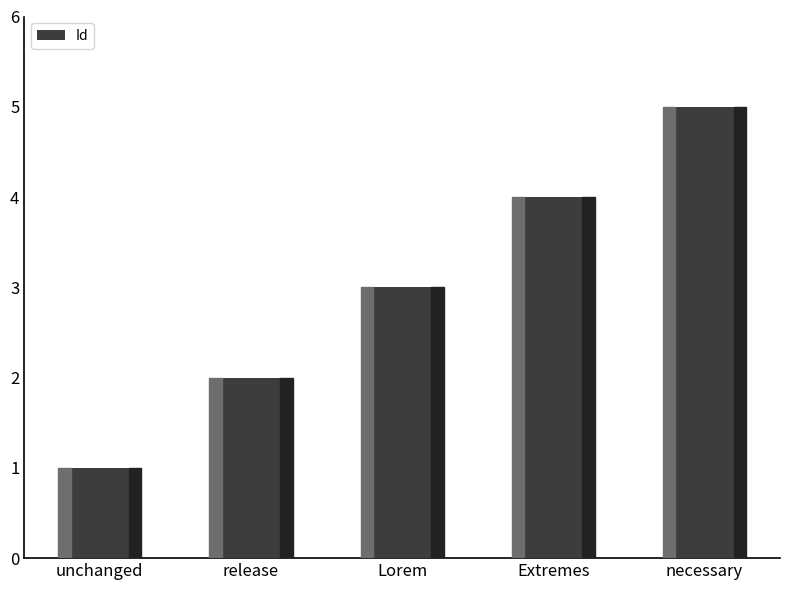

What is the value of the 5th bar from the left?

5